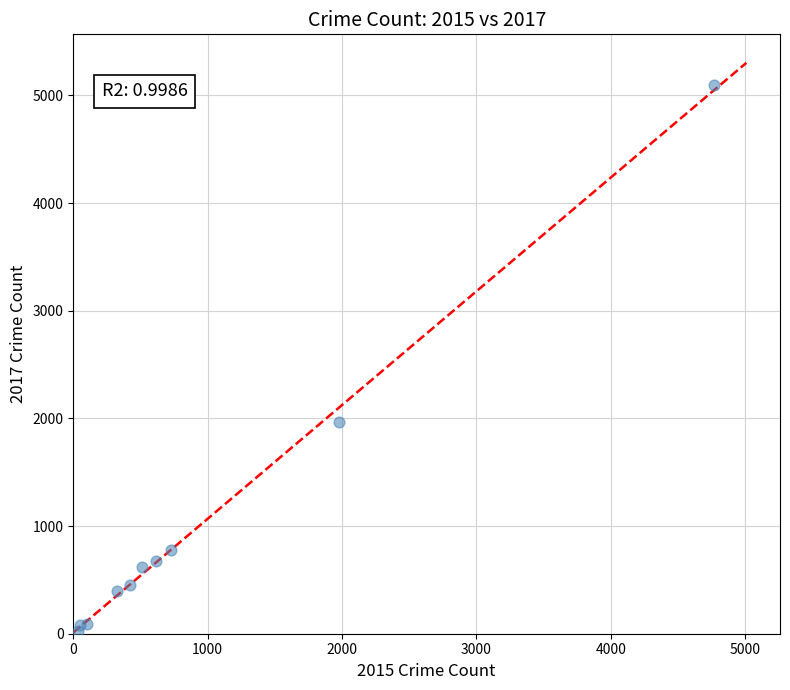

What Y value in the scatter plot is closest to 2559?

1968